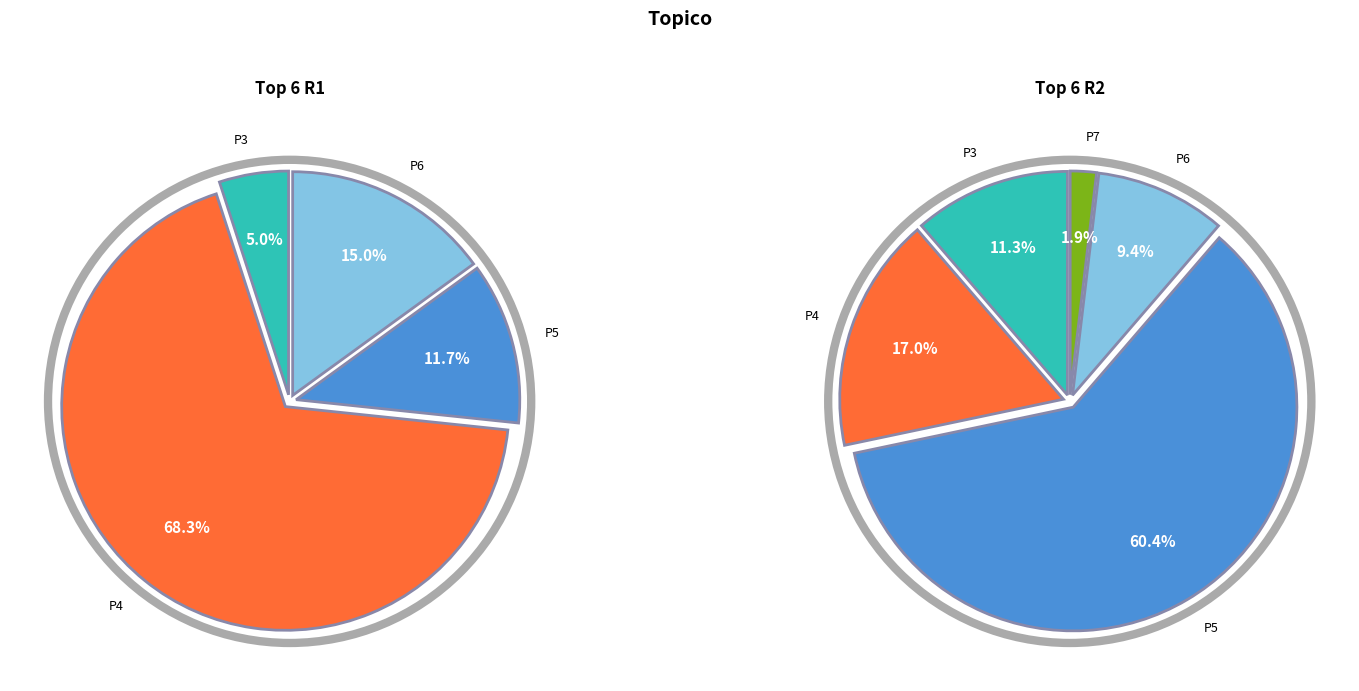

The values_R2 slice represents 17% of the pie. True or false?

True